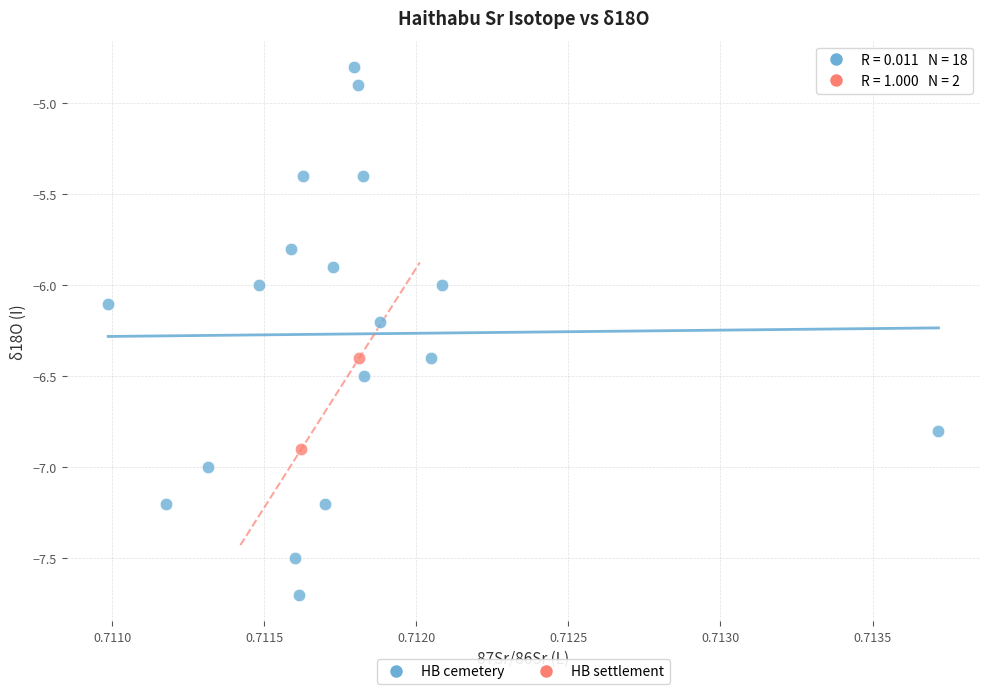

What are all the series names shown in the legend?

HB cemetery, HB settlement